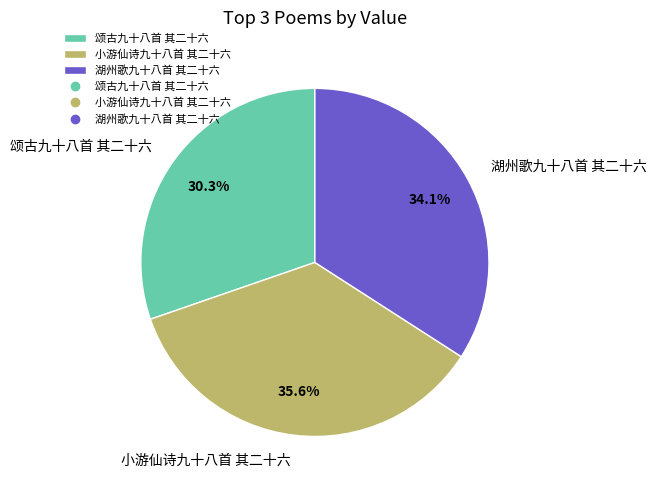

To the nearest percent, what is the difference between the 湖州歌九十八首 其二十六 and 颂古九十八首 其二十六 slice percentages?

4%